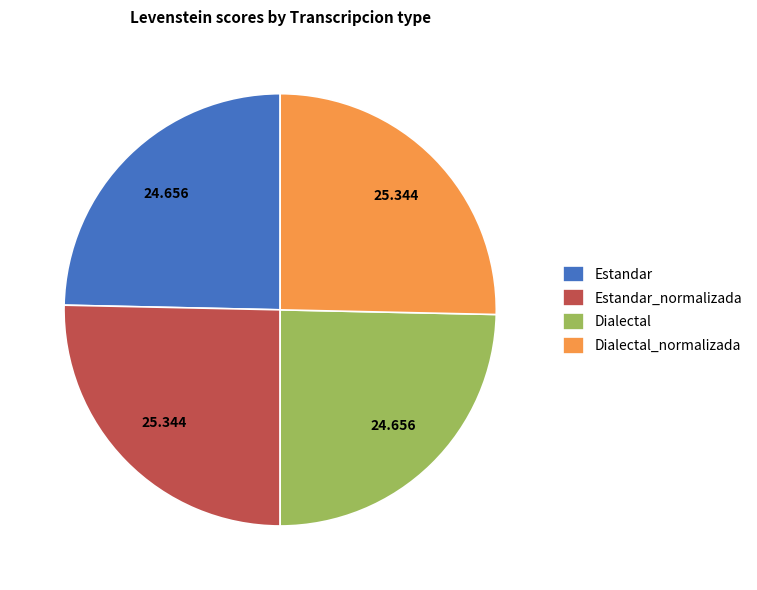

Is there any slice that represents more than half of the pie?

No